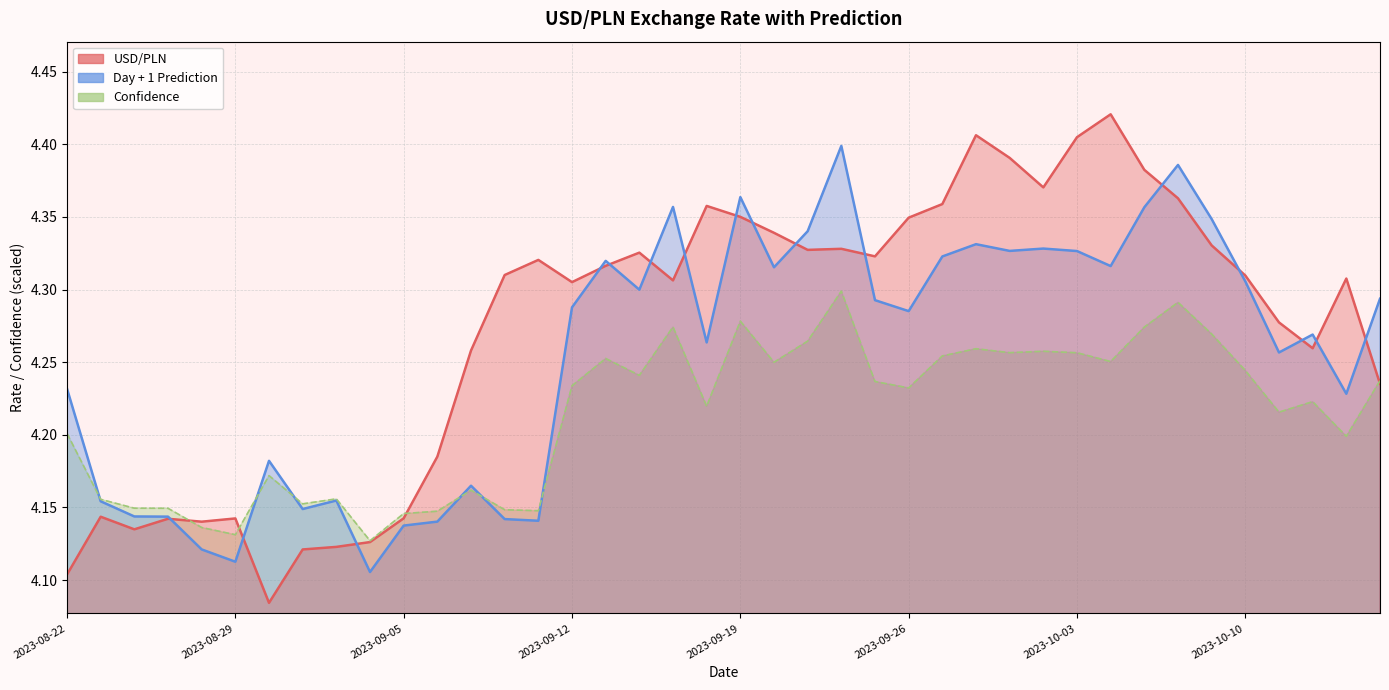

The value of USD/PLN at 2023-08-23 is 4.1. True or false?

True